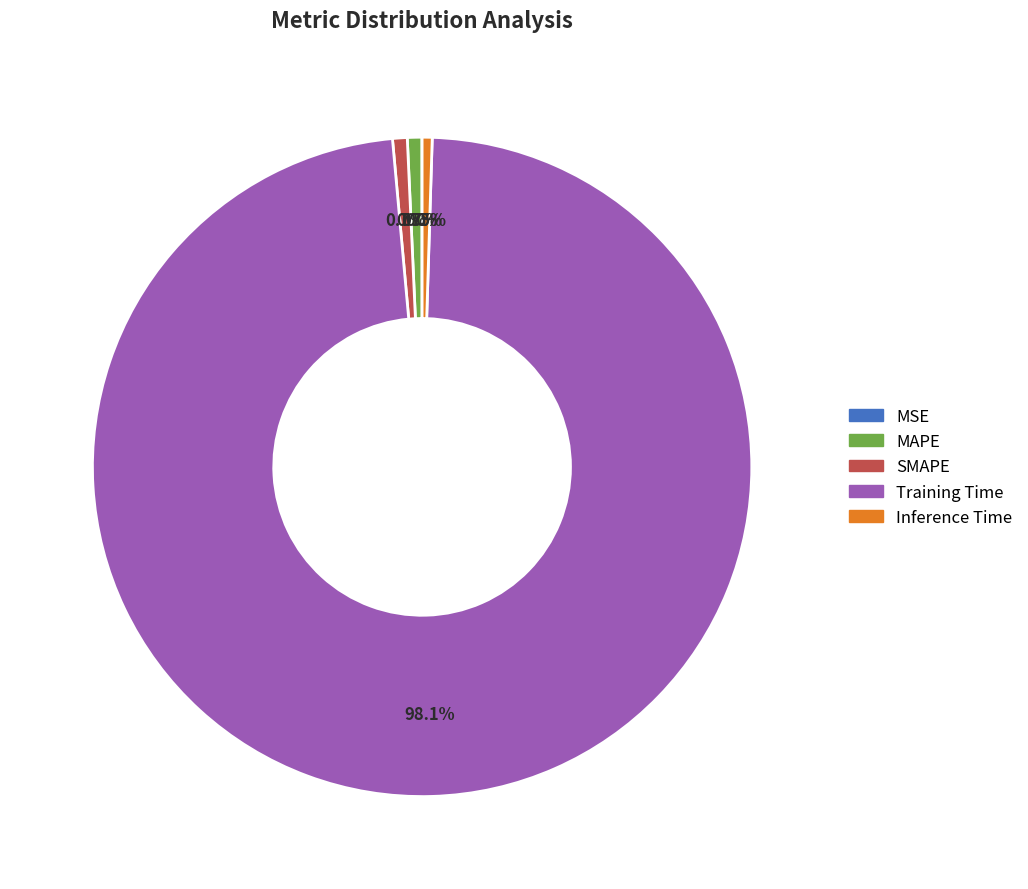

To the nearest percent, what is the difference between the largest and smallest slice percentages?

98%